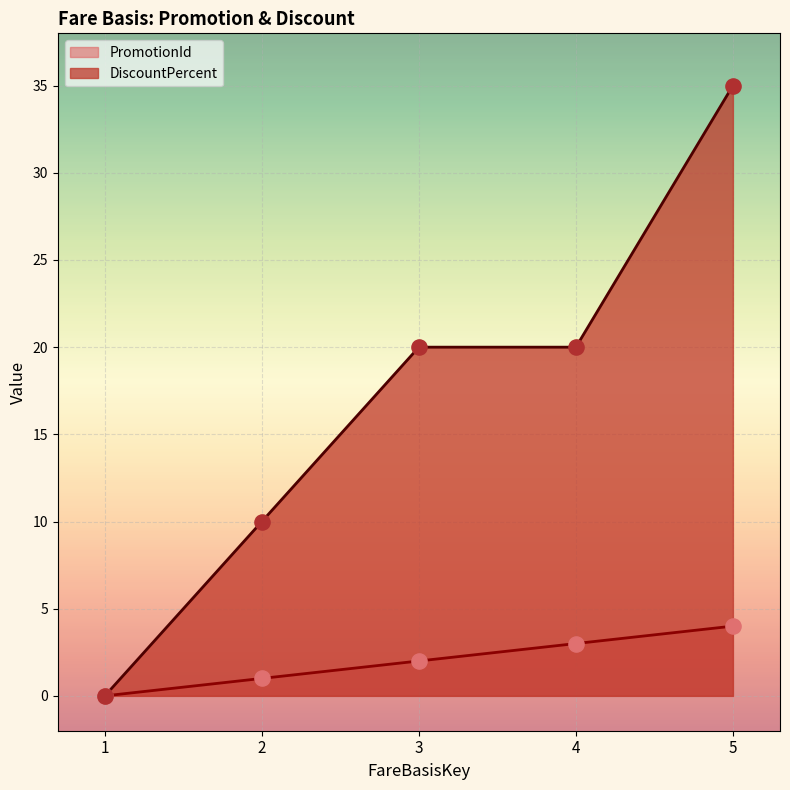

Which series has the widest spread of Y values?

DiscountPercent